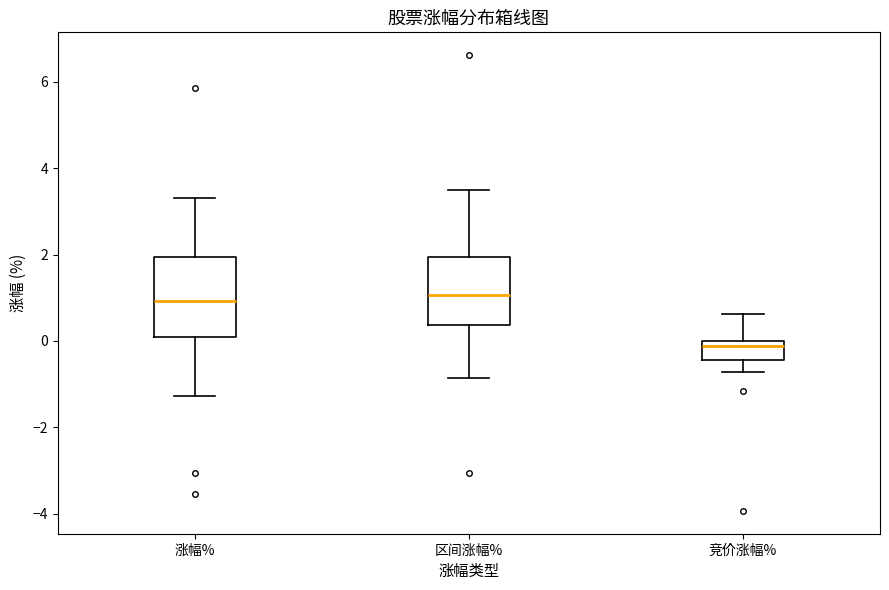

Reading left to right, transcribe this box plot: for each box, give where its median line is, the range the box spans, and where its two whiskers end, as read against the y-axis. The values are not printed on the chart, so give them approximately, as read against the axis.

涨幅%: median 1.0, box 0.0 to 2.0, whiskers -1.2 to 3.4
区间涨幅%: median 1.0, box 0.4 to 2.0, whiskers -0.8 to 3.6
竞价涨幅%: median -0.2, box -0.4 to 0.0, whiskers -0.8 to 0.6